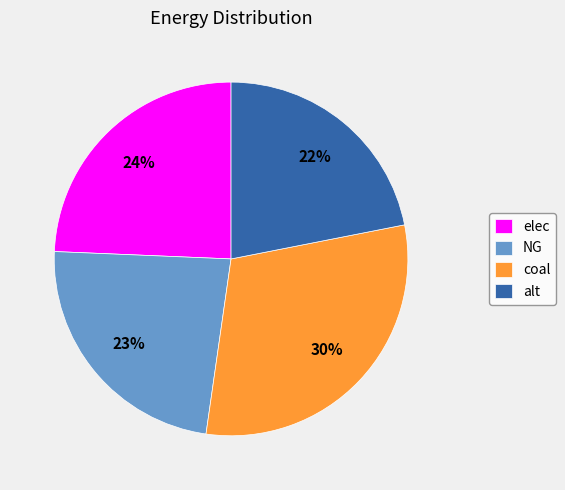

To the nearest percent, what percentage of the pie is alt?

22%